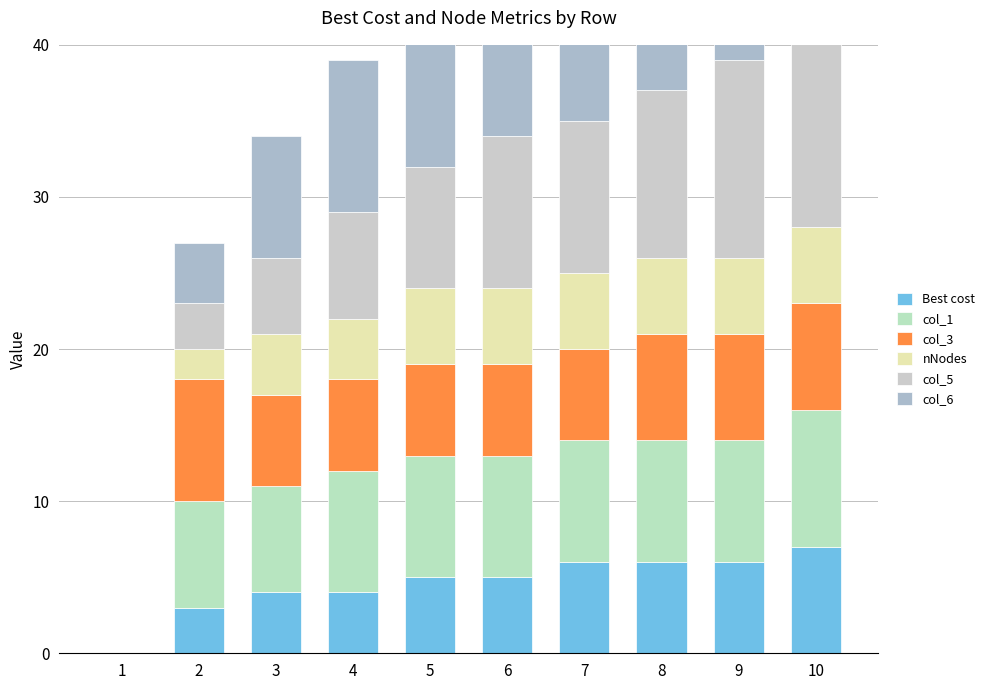

Reading left to right, extract all data points from this chart.

Best cost: 1=0	2=3	3=4	4=4	5=5	6=5	7=6	8=6	9=6	10=7
col_1: 1=0	2=7	3=7	4=8	5=8	6=8	7=8	8=8	9=8	10=9
col_3: 1=0	2=8	3=6	4=6	5=6	6=6	7=6	8=7	9=7	10=7
nNodes: 1=0	2=2	3=4	4=4	5=5	6=5	7=5	8=5	9=5	10=5
col_5: 1=0	2=3	3=5	4=7	5=8	6=10	7=10	8=11	9=13	10=13
col_6: 1=0	2=4	3=8	4=10	5=11	6=12	7=16	8=19	9=20	10=21